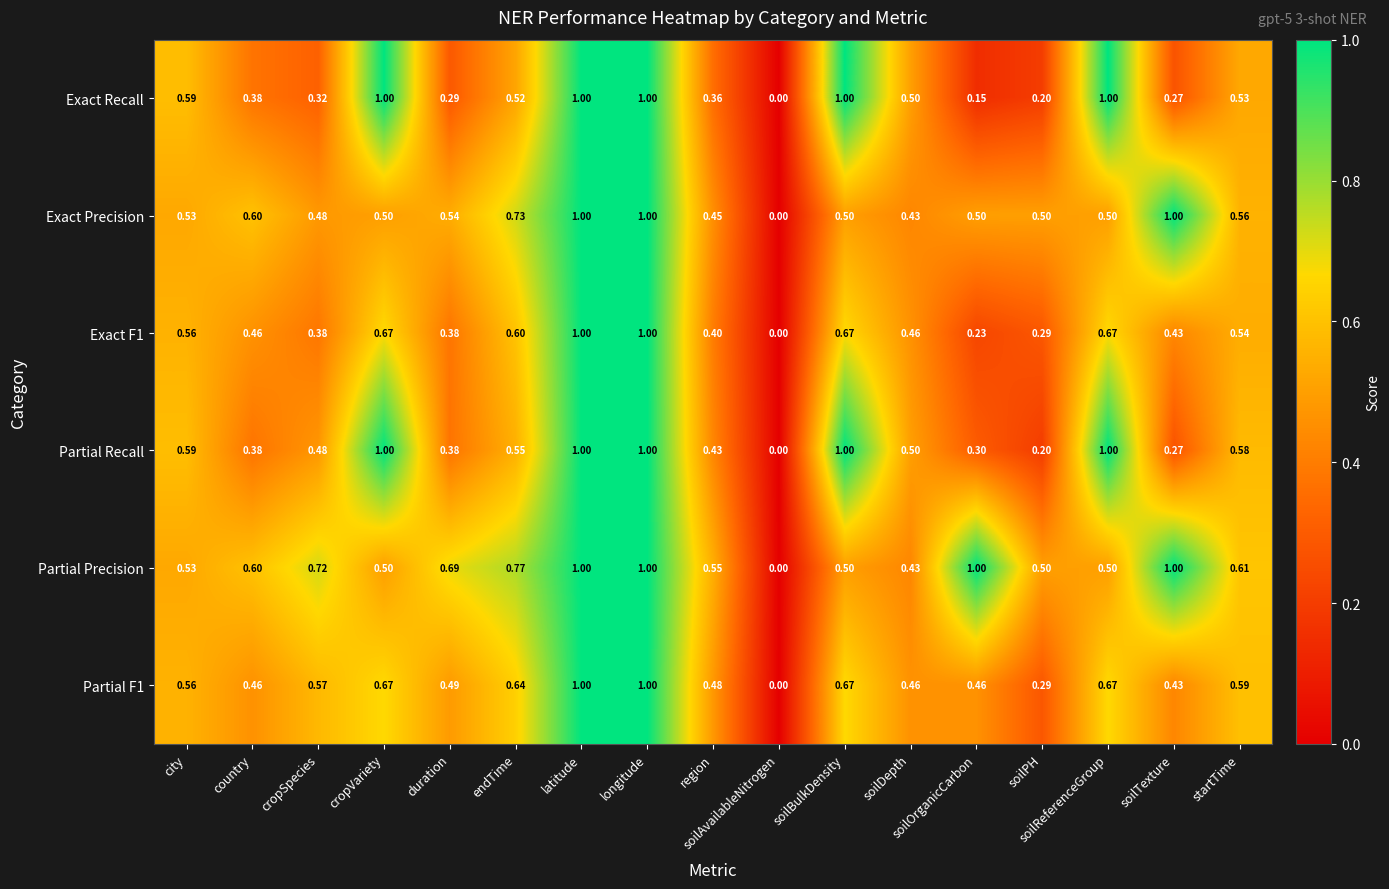

Count the number of data series in this chart.

6